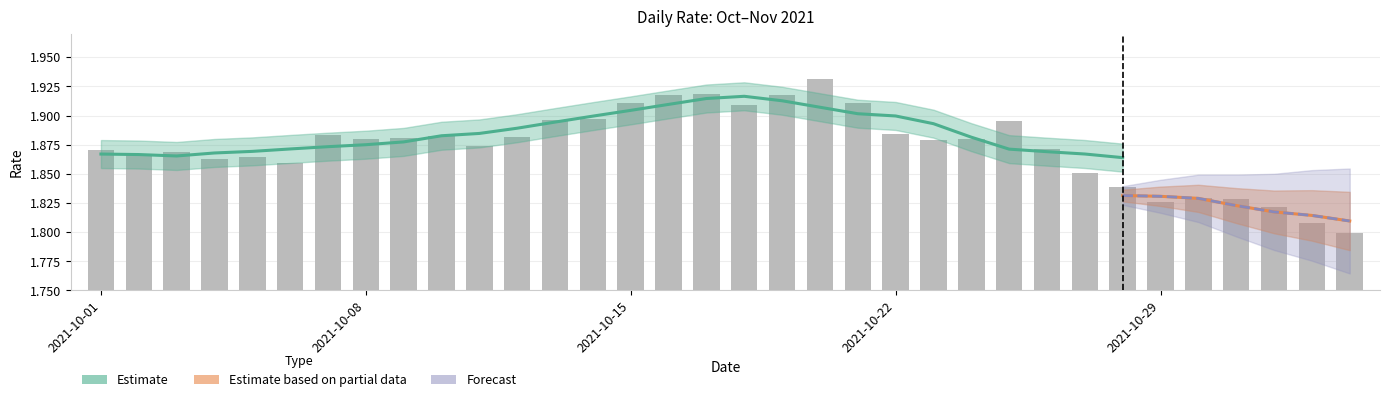

Are the bars horizontal?

No